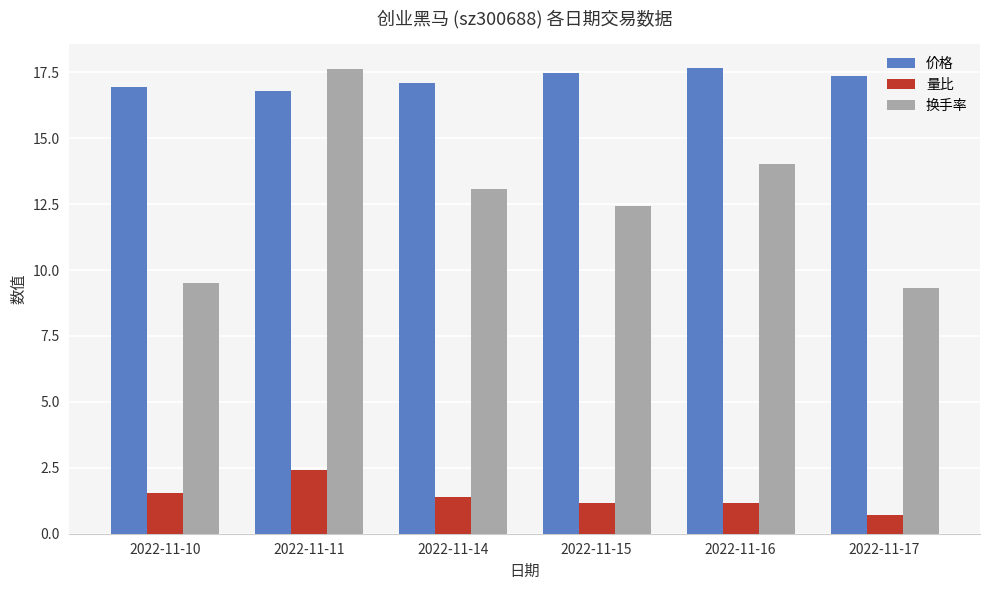

Read the 量比 value at 2022-11-17.

0.7